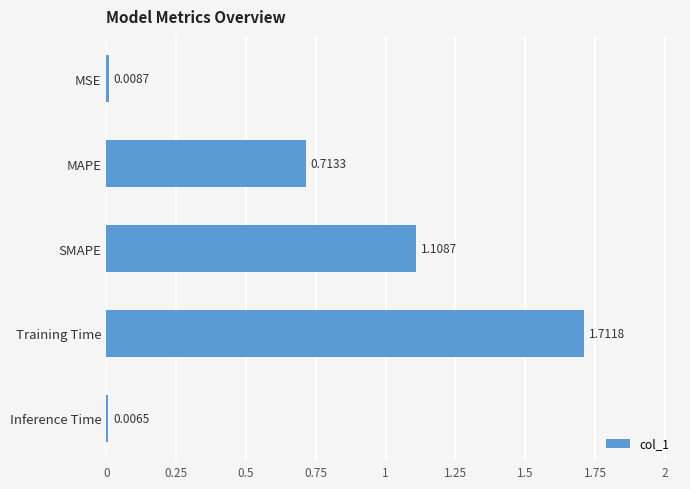

Which has a higher value, Training Time or MSE?

Training Time